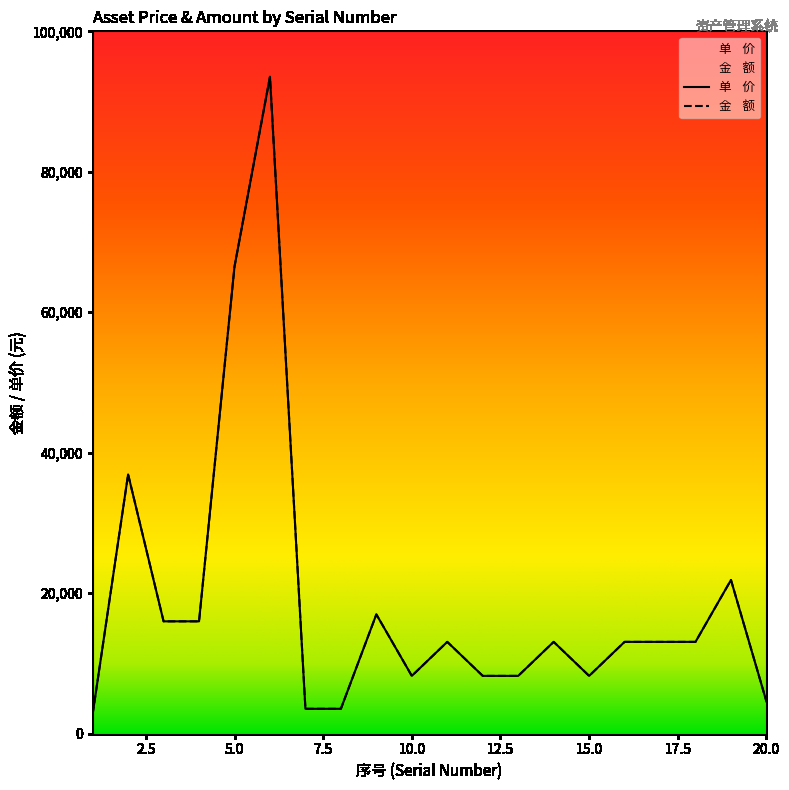

How many data points in 单    价 are less than 13077?

8